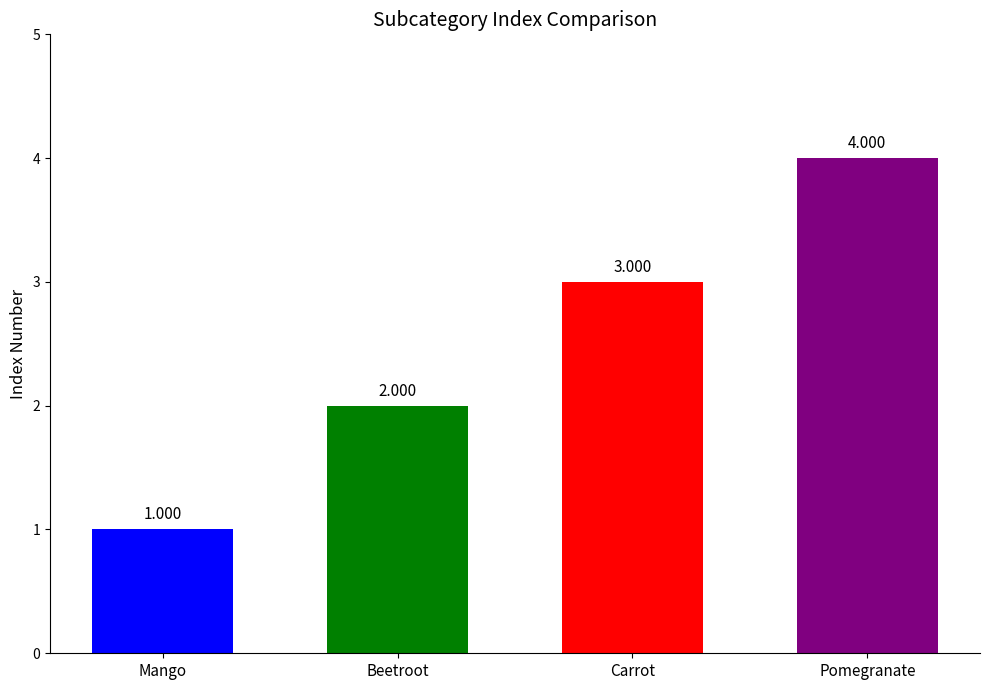

What is the difference between the maximum and minimum values?

3